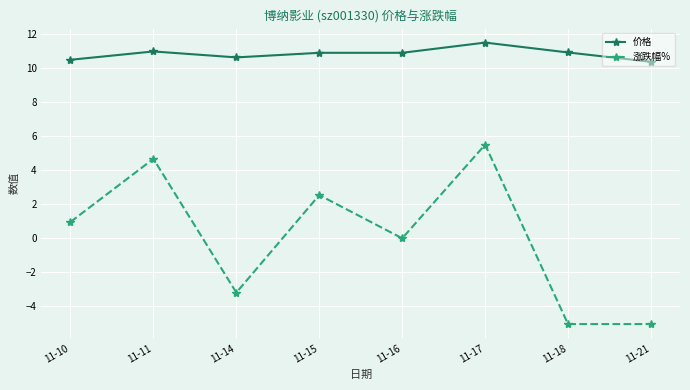

True or false: 涨跌幅% and 价格 cross at least once.

False